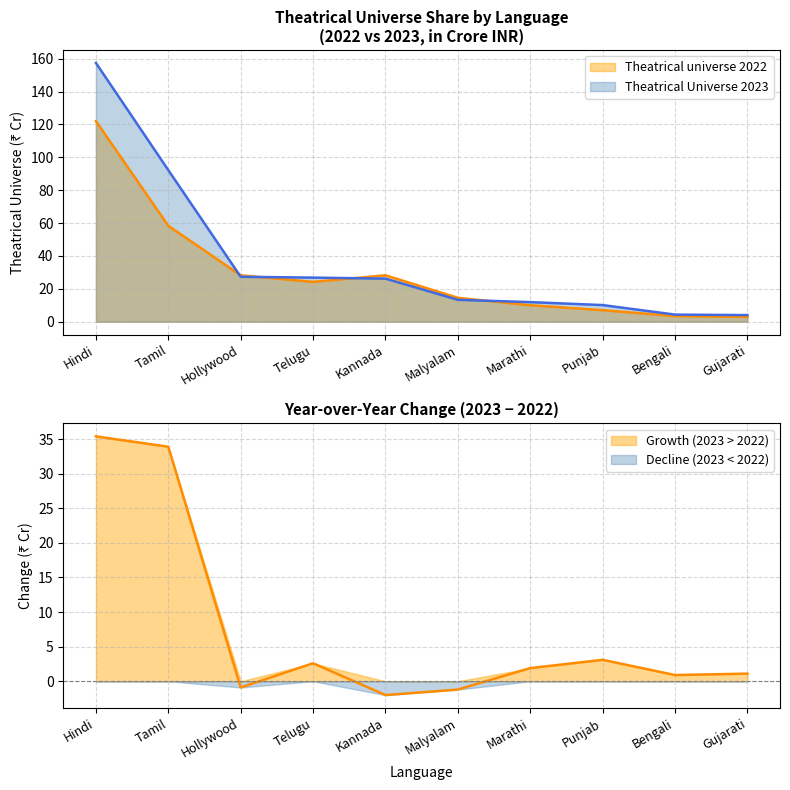

Which has a higher value, Bengali or Marathi?

Marathi